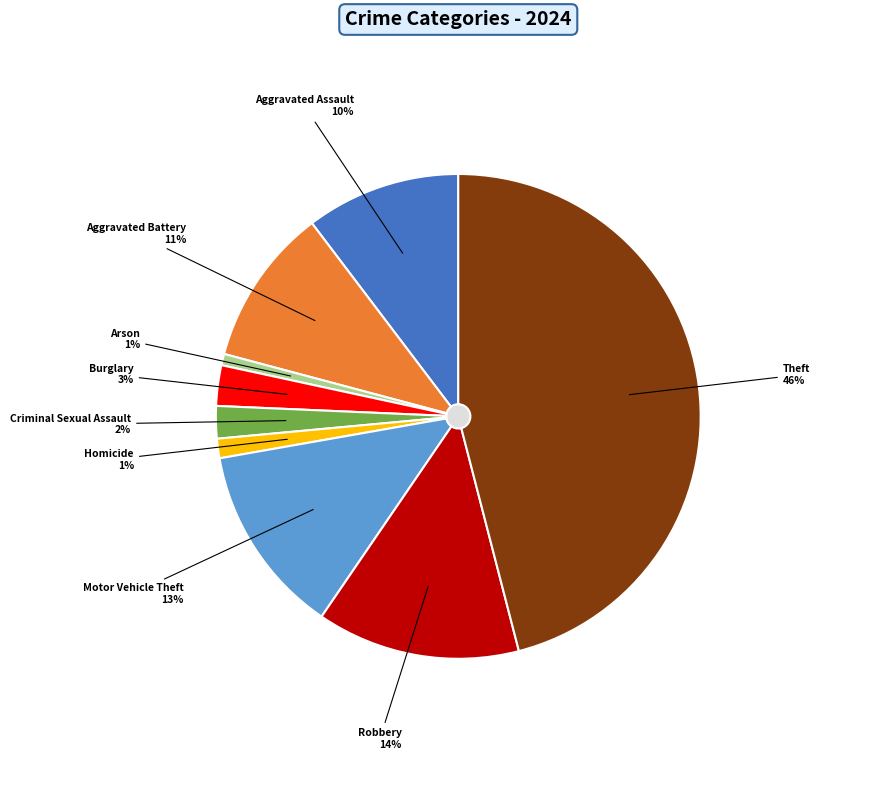

Count the number of slices in the pie.

9